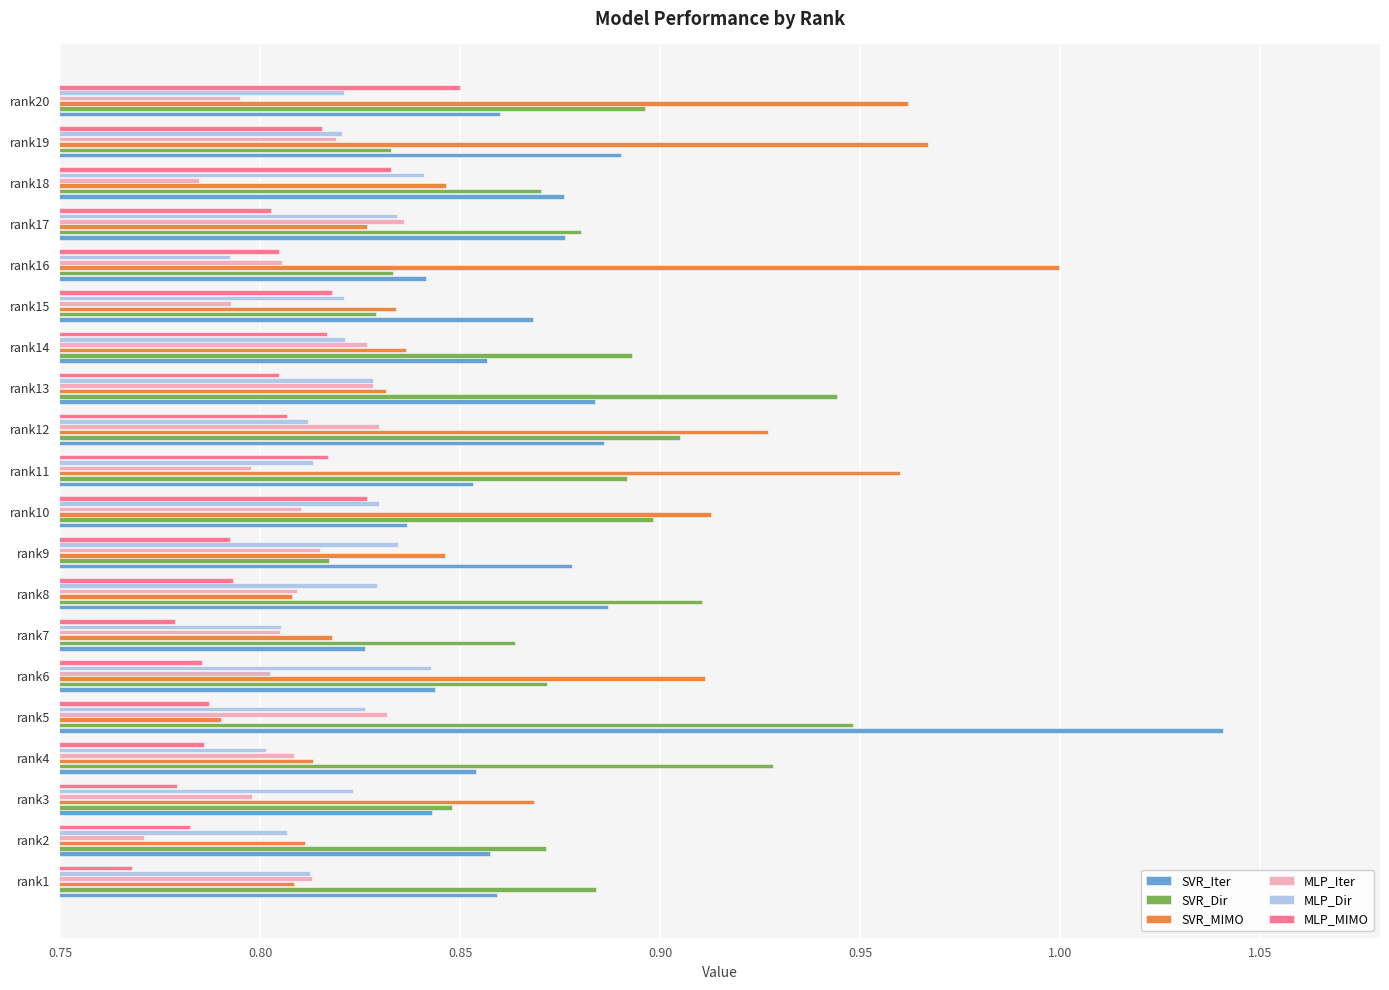

At which label is MLP_Iter closest to 0?

rank2